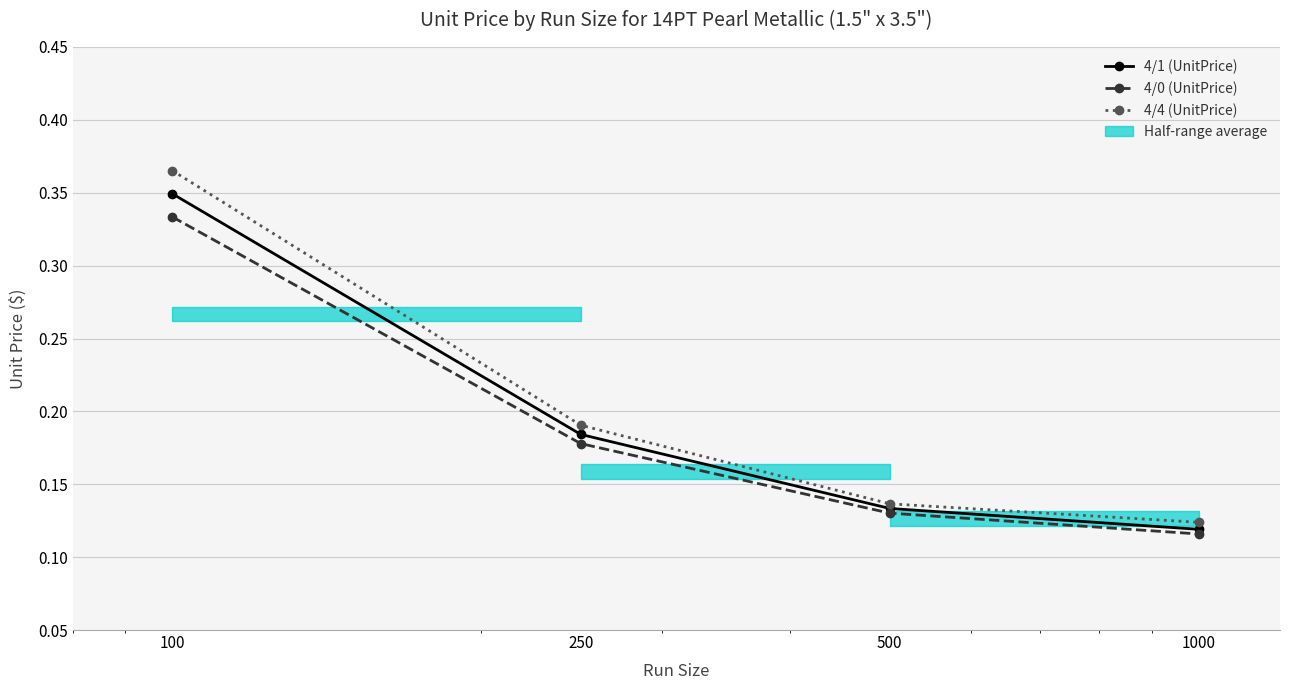

What is the smallest value displayed?

0.1